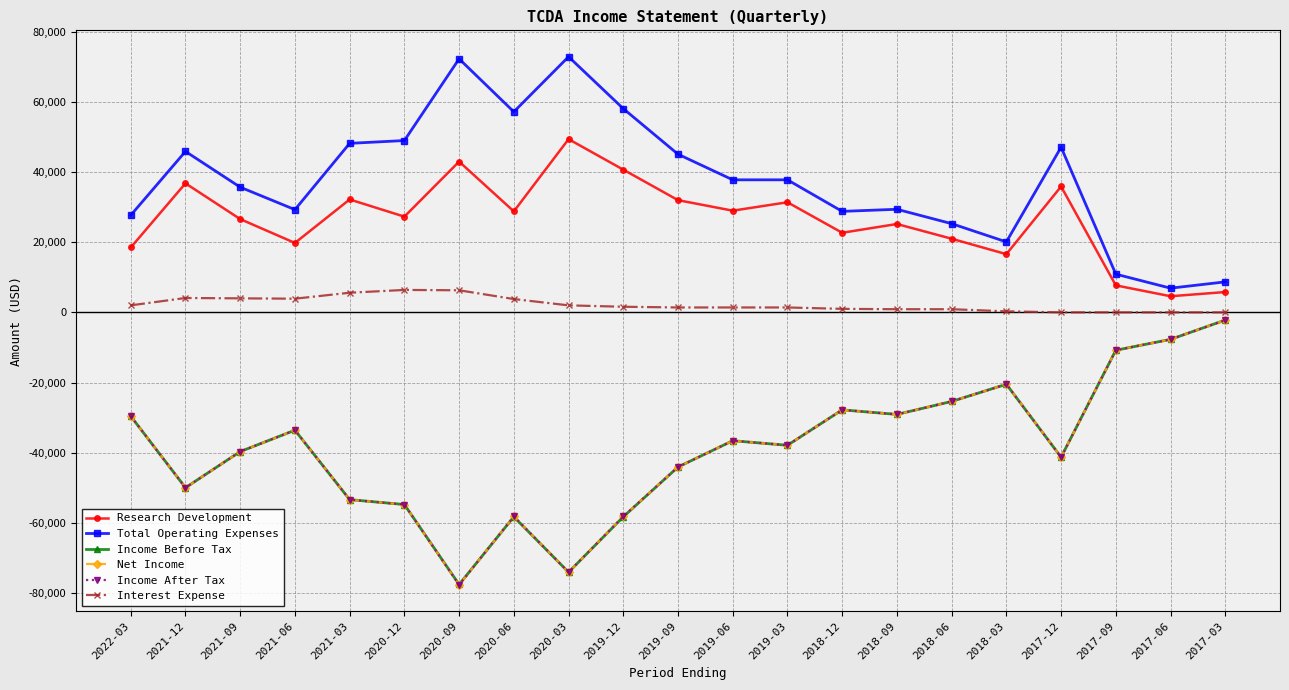

At which label is Research Development closest to 27000?

2020-12